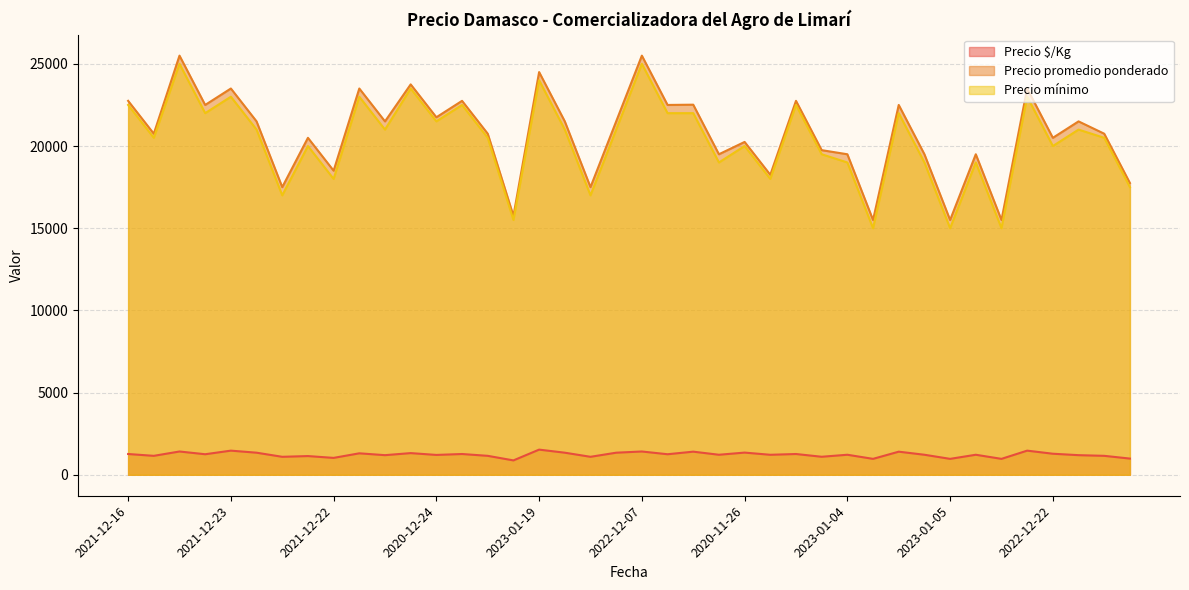

What is the lowest value of the Precio promedio ponderado series?

15500